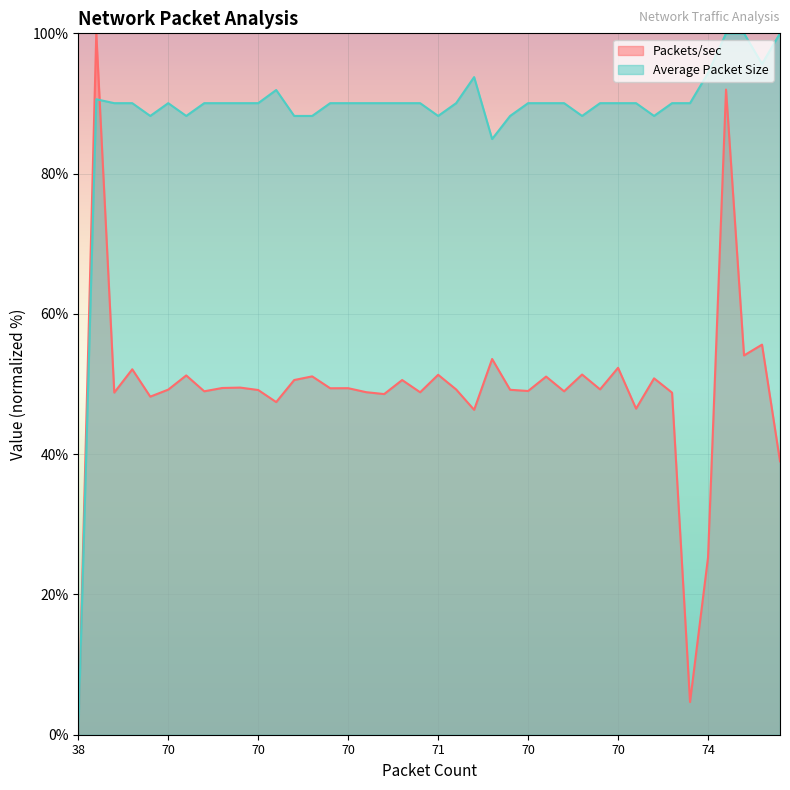

How many data points in Average Packet Size are above 90?

30